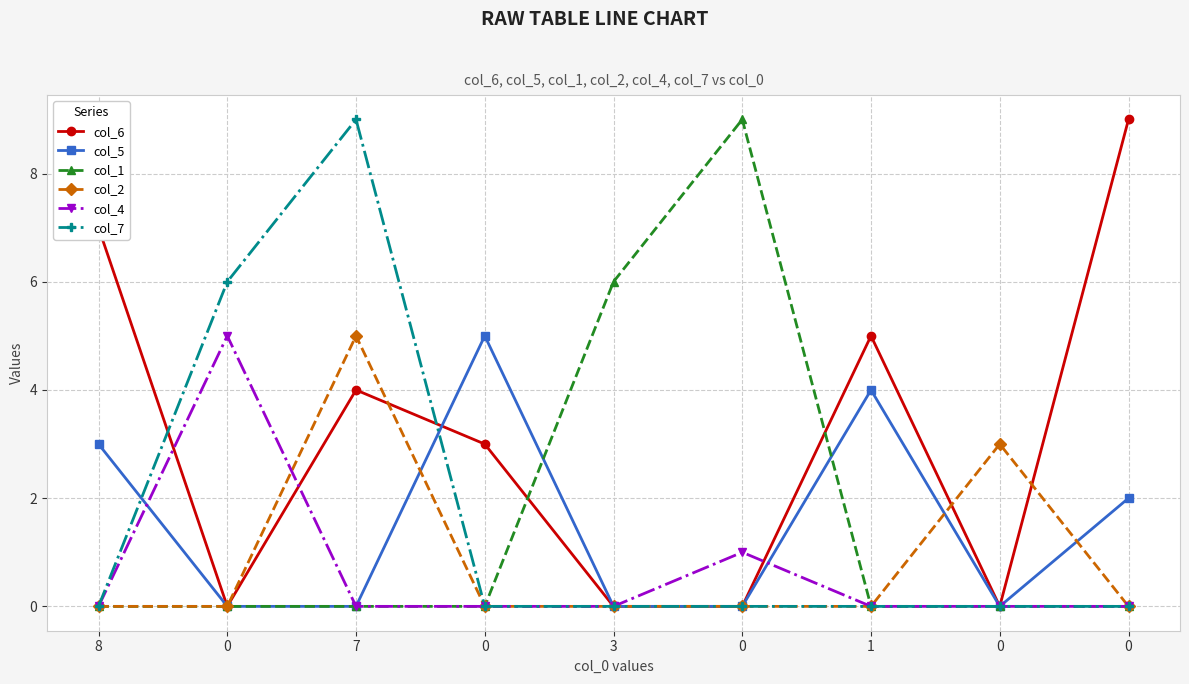

List the series in order of their peak value, highest first.

col_6, col_1, col_7, col_5, col_2, col_4